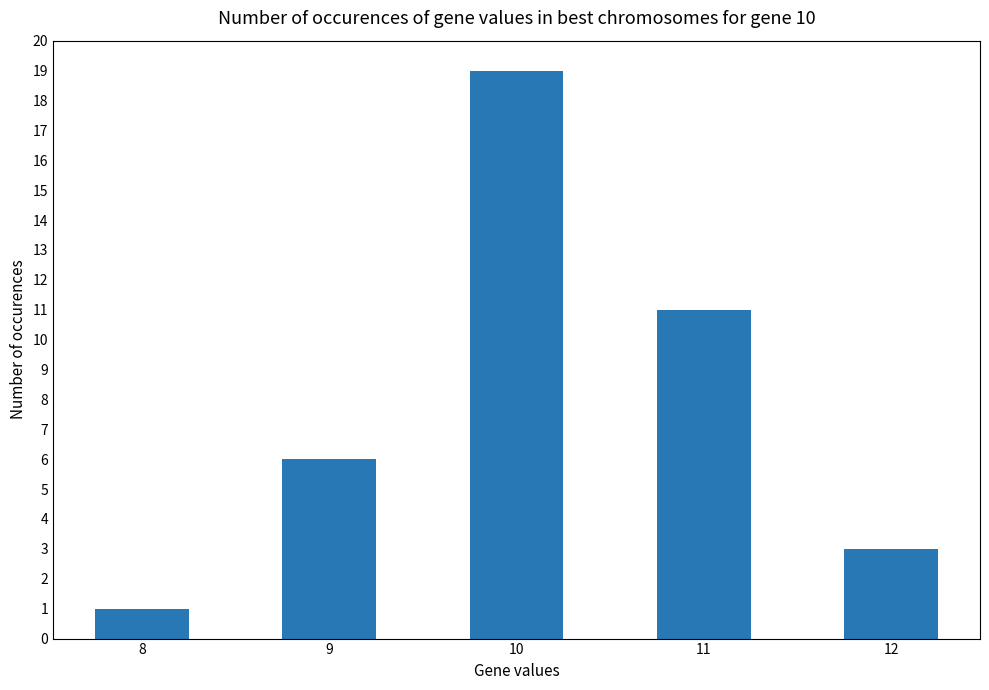

Reading left to right, what are all the values shown in this chart?

8=1	9=6	10=19	11=11	12=3